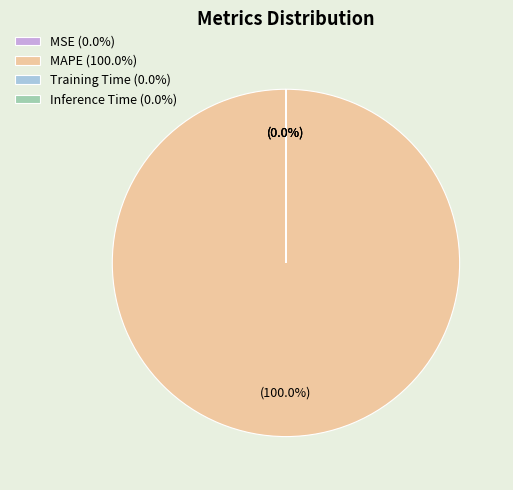

Does MAPE (100.0%) represent more than half of the total?

Yes